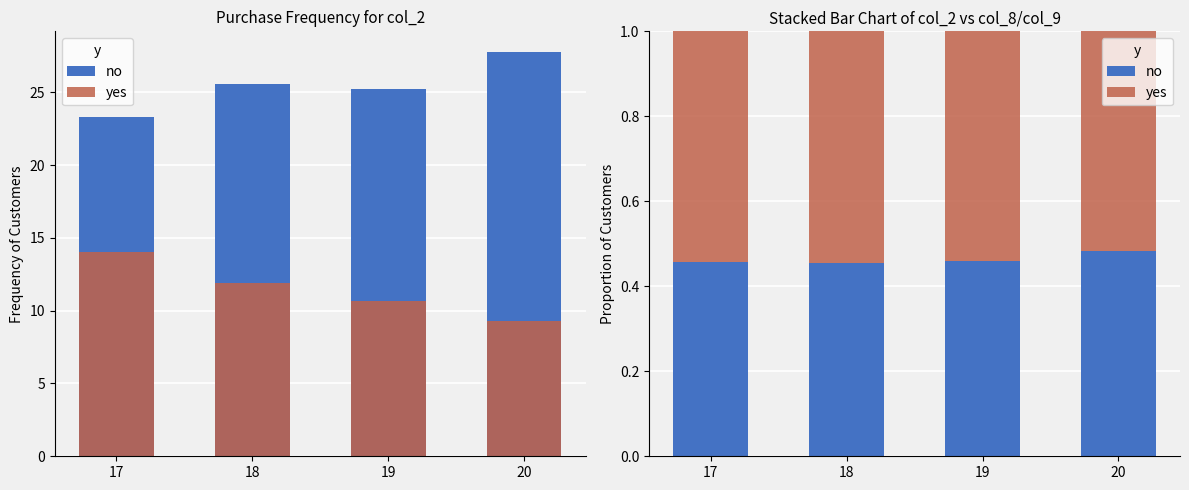

What is the total value across all series at 19?

1.0